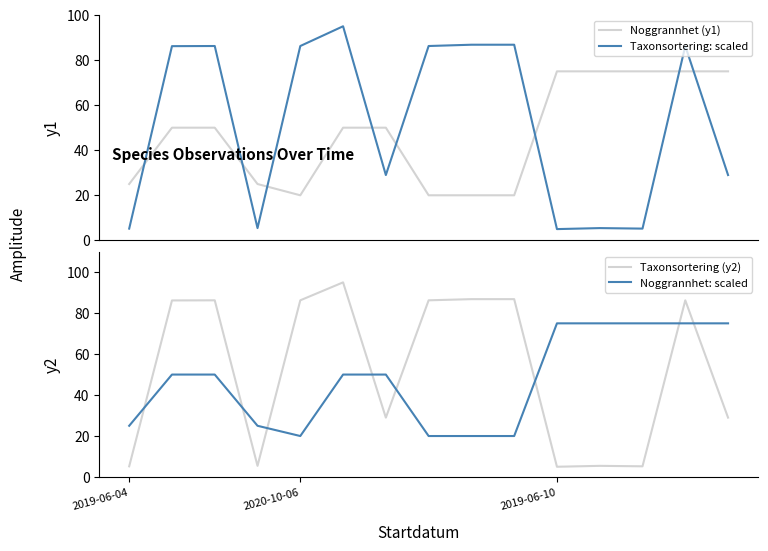

How many intersections are there between Taxonsortering: scaled and Noggrannhet (y1)?

8